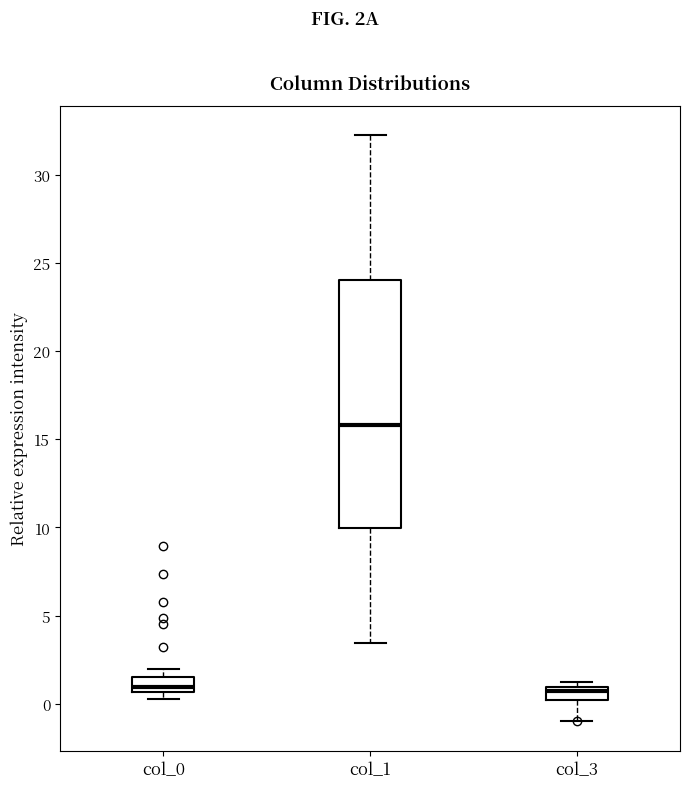

Reading left to right, read every box against the y-axis: the position of its median line, the range the box covers, and the ends of its whiskers. The values are not printed on the chart, so give them approximately, as read against the axis.

col_0: median 1.0, box 0.5 to 1.5, whiskers 0.5 (just below the box's lower edge) to 2.0
col_1: median 16.0, box 10.0 to 24.0, whiskers 3.5 to 32.0
col_3: median 0.5, box 0.0 to 1.0, whiskers -1.0 to 1.0 (just above the box's upper edge)